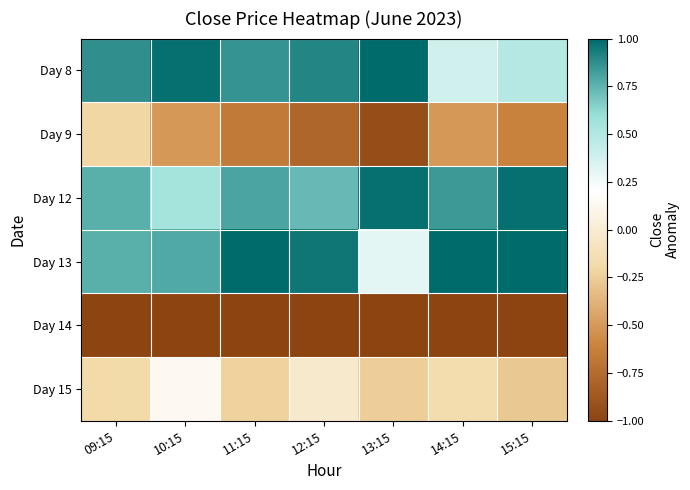

Reading left to right, extract all data points from this chart.

Day 8: 09:15=0.9	10:15=1.0	11:15=0.9	12:15=0.9	13:15=1.0	14:15=0.4	15:15=0.5
Day 9: 09:15=-0.2	10:15=-0.5	11:15=-0.7	12:15=-0.8	13:15=-0.9	14:15=-0.5	15:15=-0.6
Day 12: 09:15=0.8	10:15=0.5	11:15=0.8	12:15=0.7	13:15=1.0	14:15=0.8	15:15=1.0
Day 13: 09:15=0.8	10:15=0.8	11:15=1.0	12:15=1.0	13:15=0.3	14:15=1.0	15:15=1.0
Day 14: 09:15=-1.0	10:15=-1.0	11:15=-1.0	12:15=-1.0	13:15=-1.0	14:15=-1.0	15:15=-1.0
Day 15: 09:15=-0.2	10:15=0.1	11:15=-0.2	12:15=-0.0	13:15=-0.2	14:15=-0.2	15:15=-0.3